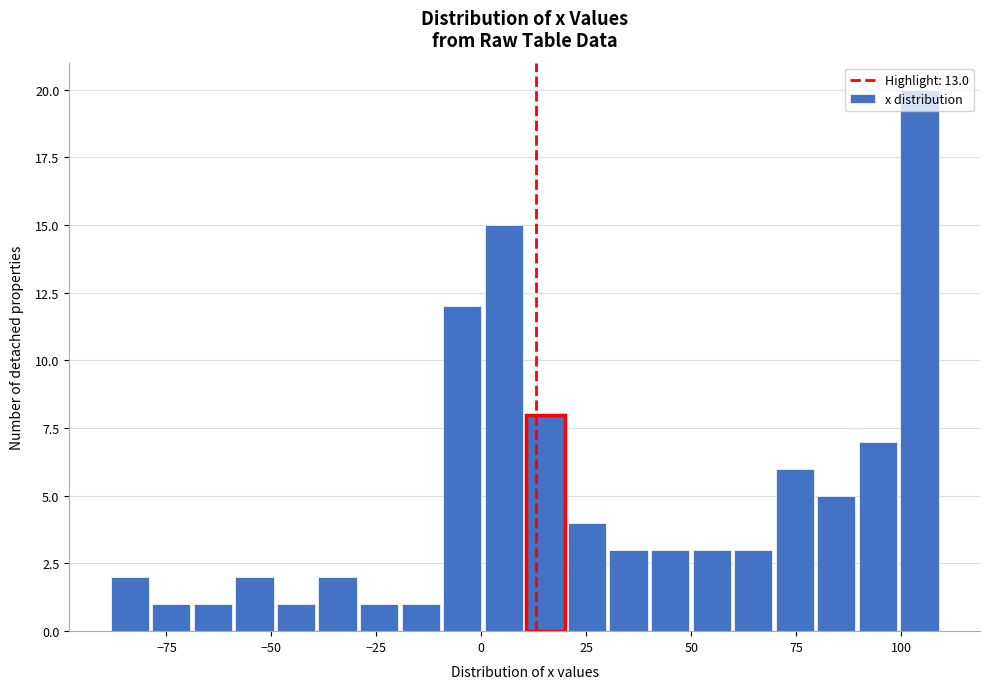

Read against the x-axis, roughly where is the centre of the tallest bar?

105